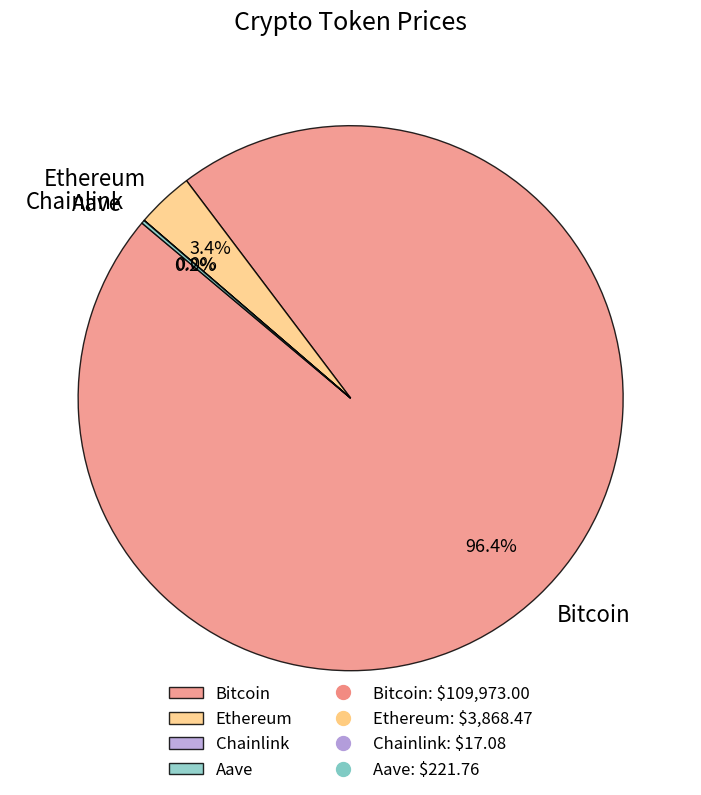

What is the largest slice in the pie chart?

Bitcoin